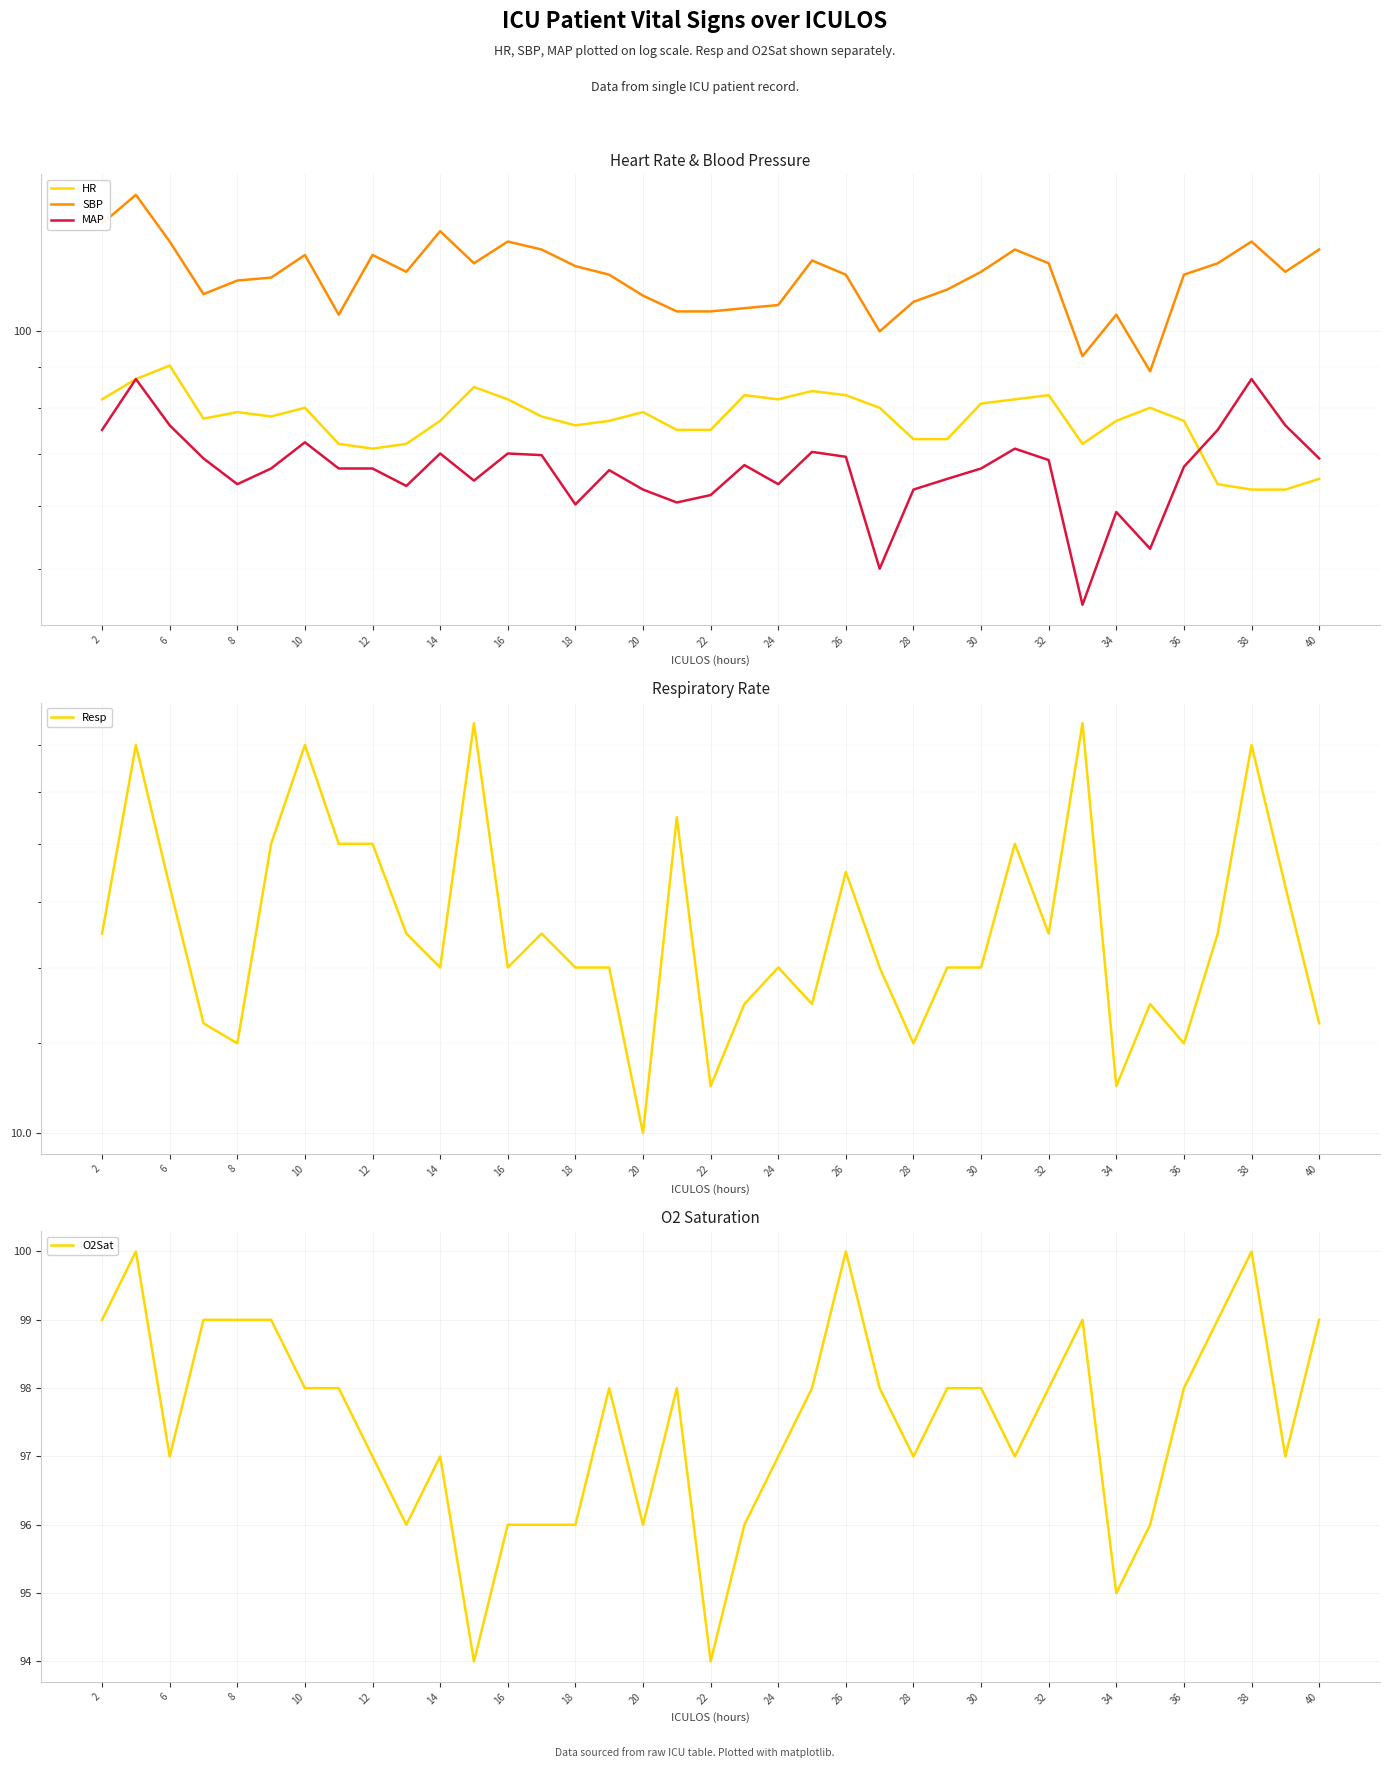

What are all the series names shown in the legend?

HR, SBP, MAP, Resp, O2Sat